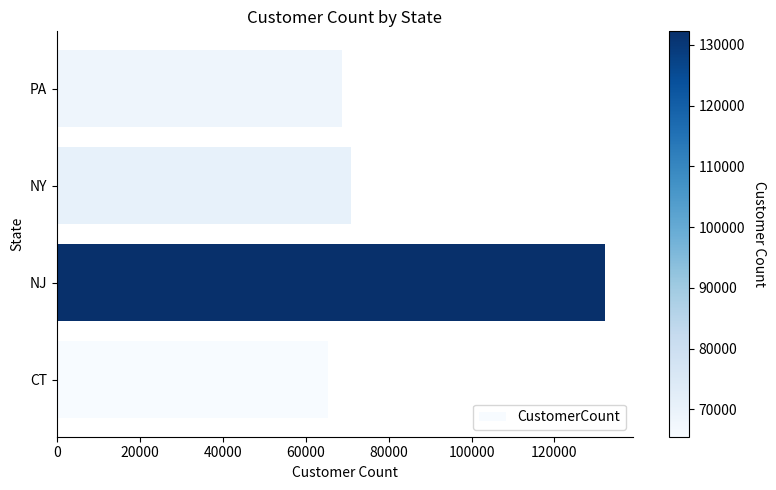

What is the sum of the values at NJ and NY?

203212